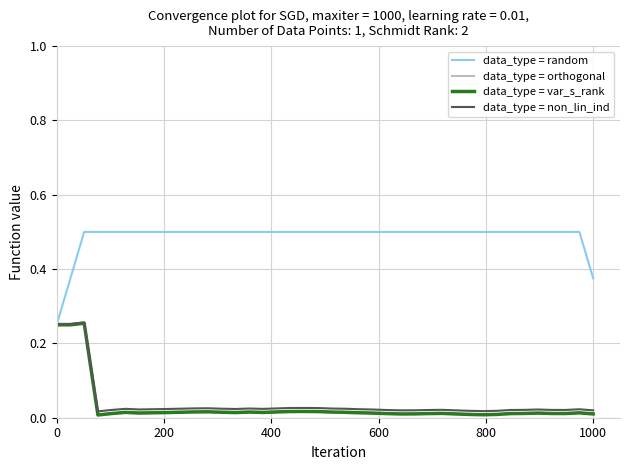

At which category is the sum across all series the highest?

400